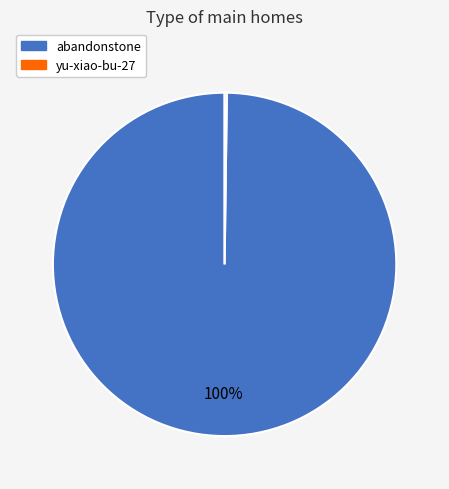

Which slice represents more than half of the pie?

abandonstone